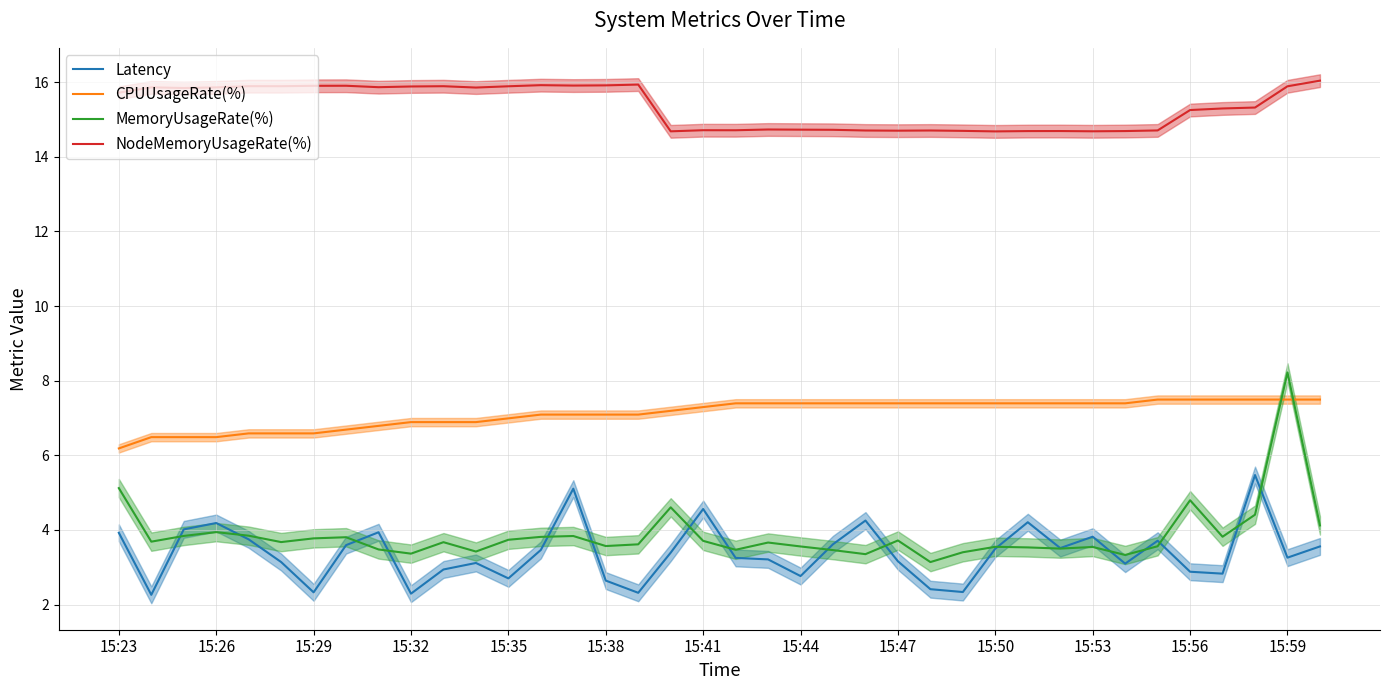

Read the CPUUsageRate(%) value at 15:41.

7.3